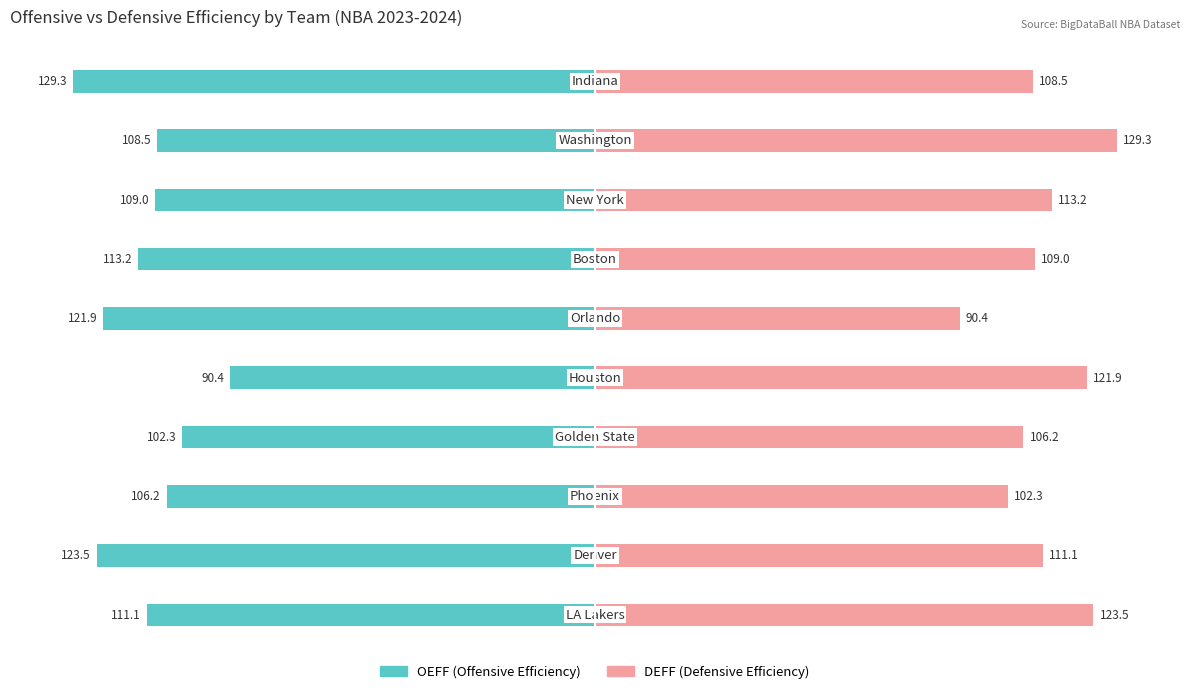

Which series has the largest total across all categories?

DEFF